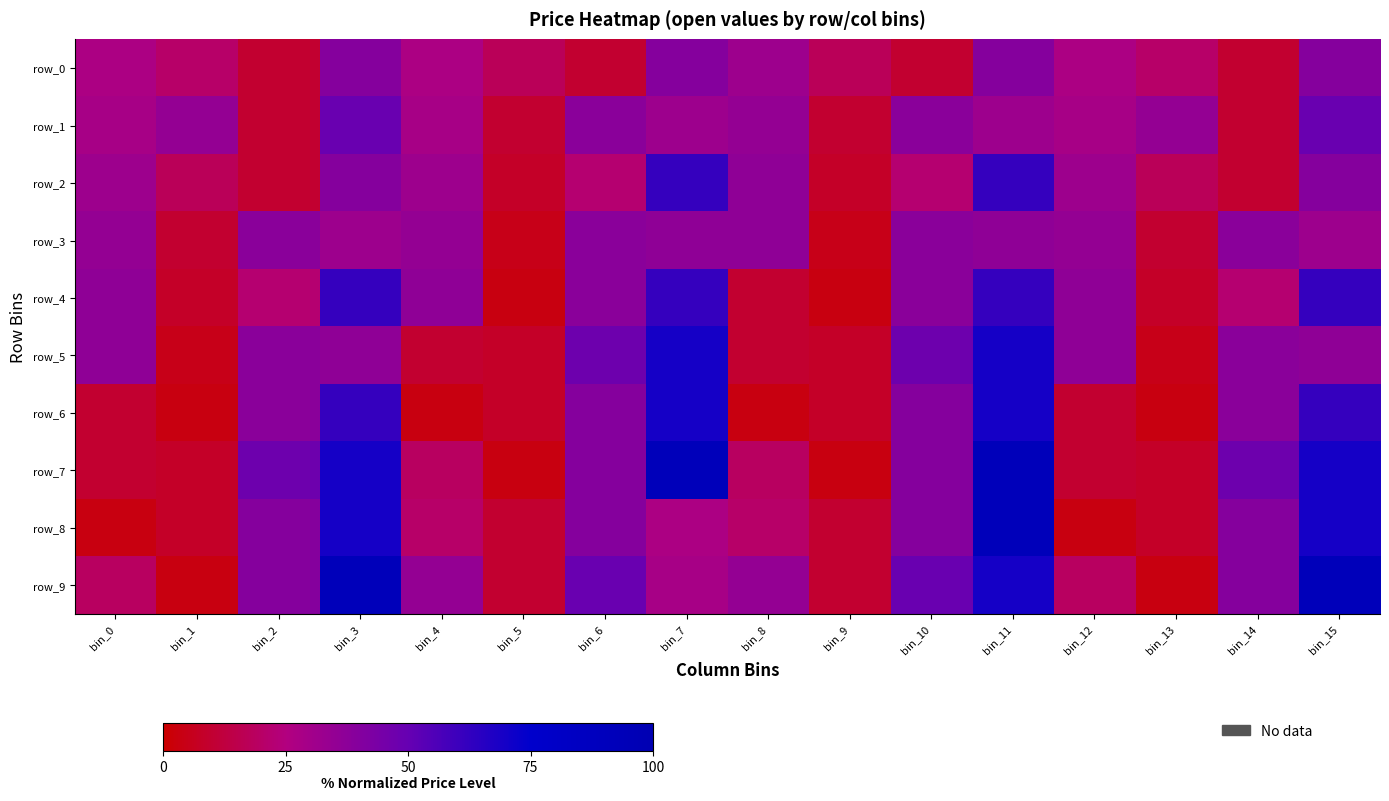

How many categories are shown in the chart?

16